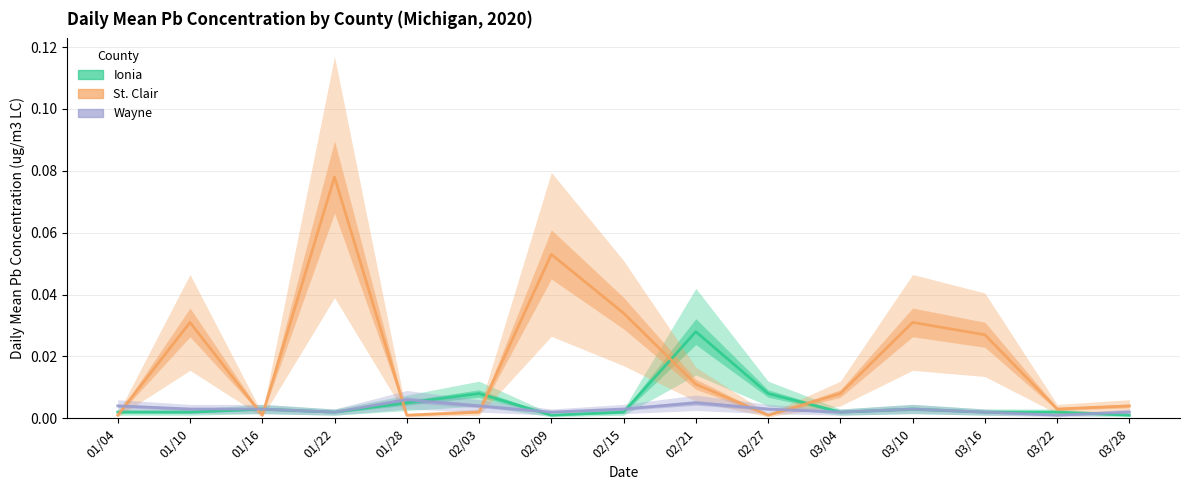

Reading left to right, list all the values displayed in this chart.

Ionia: 01/04=0.0	01/10=0.0	01/16=0.0	01/22=0.0	01/28=0.0	02/03=0.0	02/09=0.0	02/15=0.0	02/21=0.0	02/27=0.0	03/04=0.0	03/10=0.0	03/16=0.0	03/22=0.0	03/28=0.0
St. Clair: 01/04=0.0	01/10=0.0	01/16=0.0	01/22=0.1	01/28=0.0	02/03=0.0	02/09=0.1	02/15=0.0	02/21=0.0	02/27=0.0	03/04=0.0	03/10=0.0	03/16=0.0	03/22=0.0	03/28=0.0
Wayne: 01/04=0.0	01/10=0.0	01/16=0.0	01/22=0.0	01/28=0.0	02/03=0.0	02/09=0.0	02/15=0.0	02/21=0.0	02/27=0.0	03/04=0.0	03/10=0.0	03/16=0.0	03/22=0.0	03/28=0.0